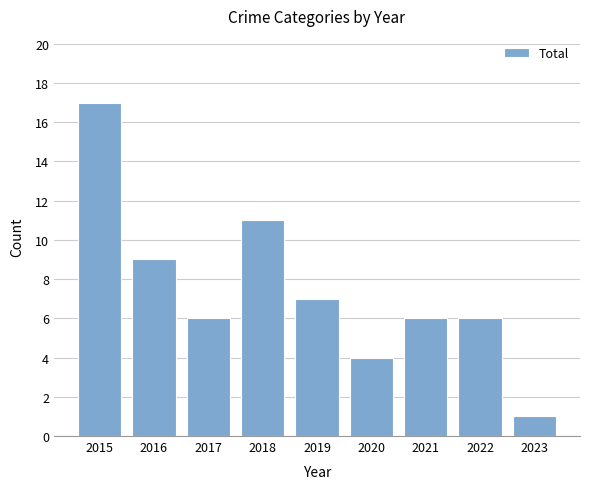

How many data points does each series have?

9